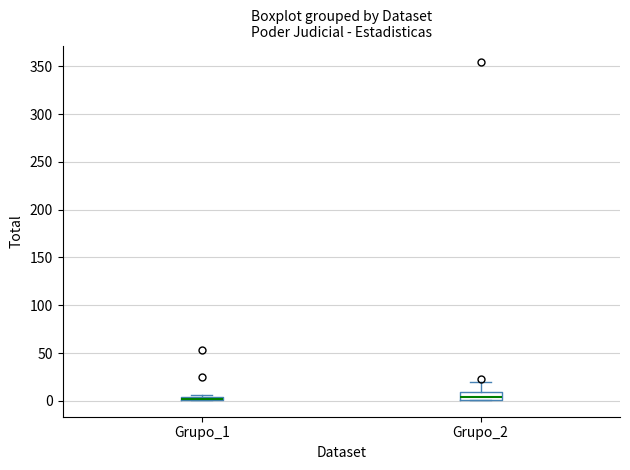

Comparing the boxes themselves (not the whiskers), which one is the tallest?

Grupo_2